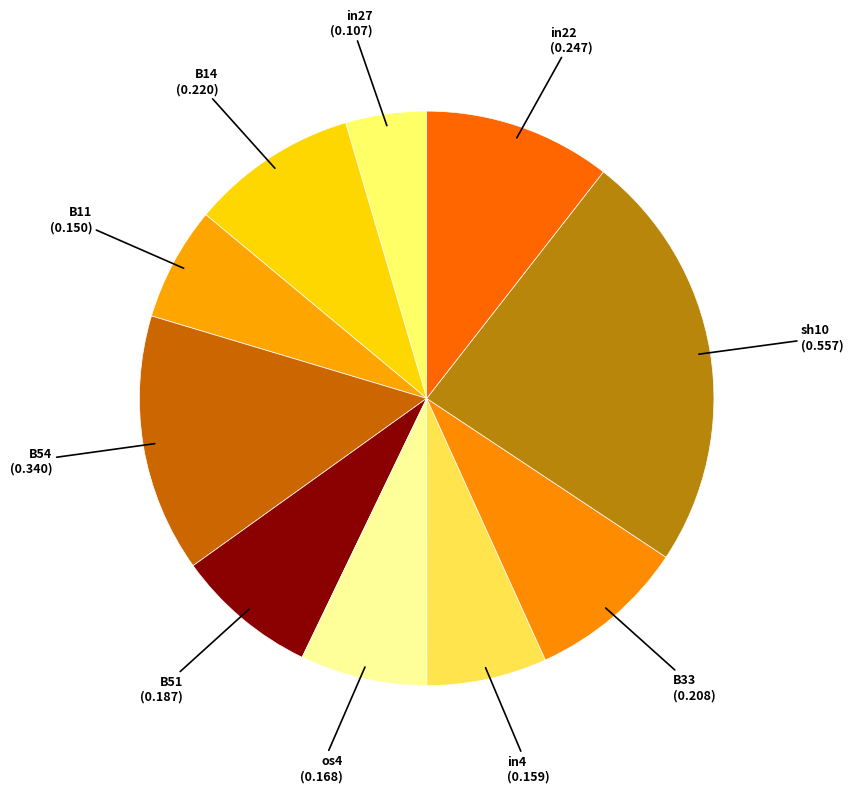

Which has a higher value, B11 or sh10?

sh10